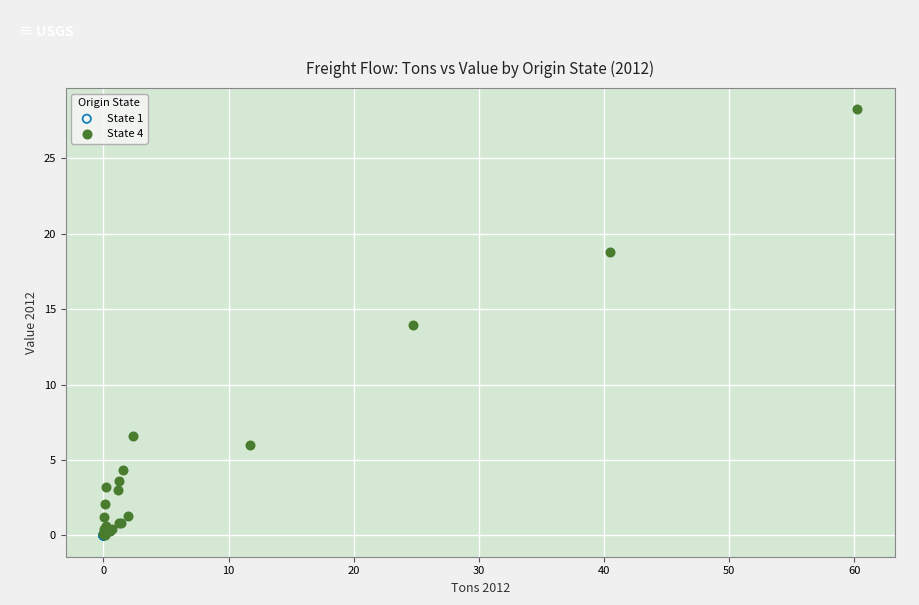

Which series has the widest spread of Y values?

State 4